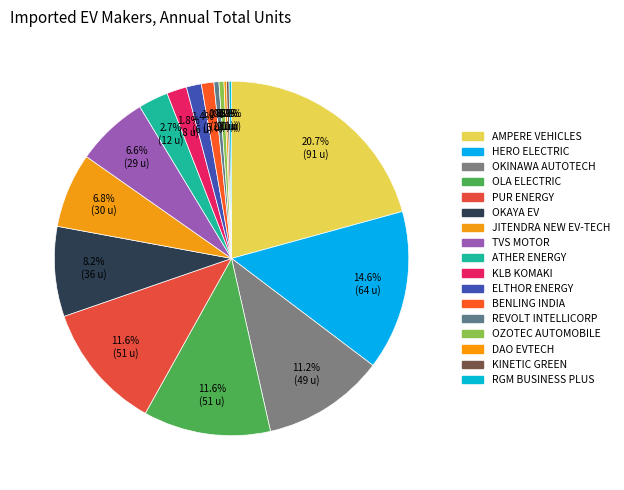

Is it true that AMPERE VEHICLES is 13% of the pie?

False